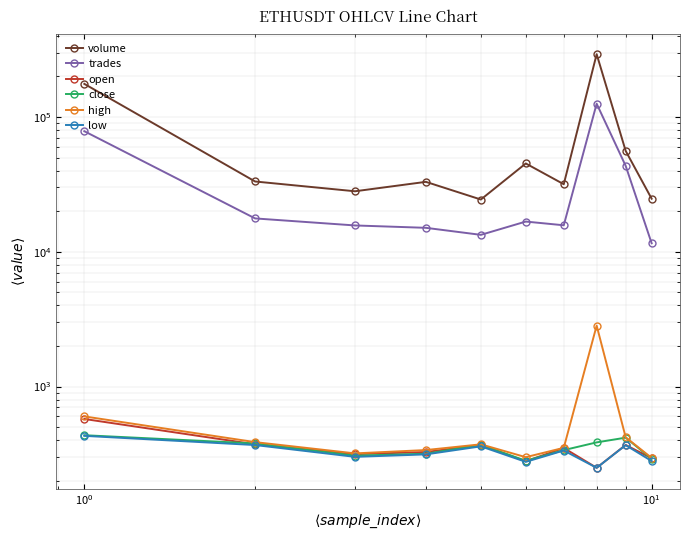

What is the sum of all trades values?

352955.0